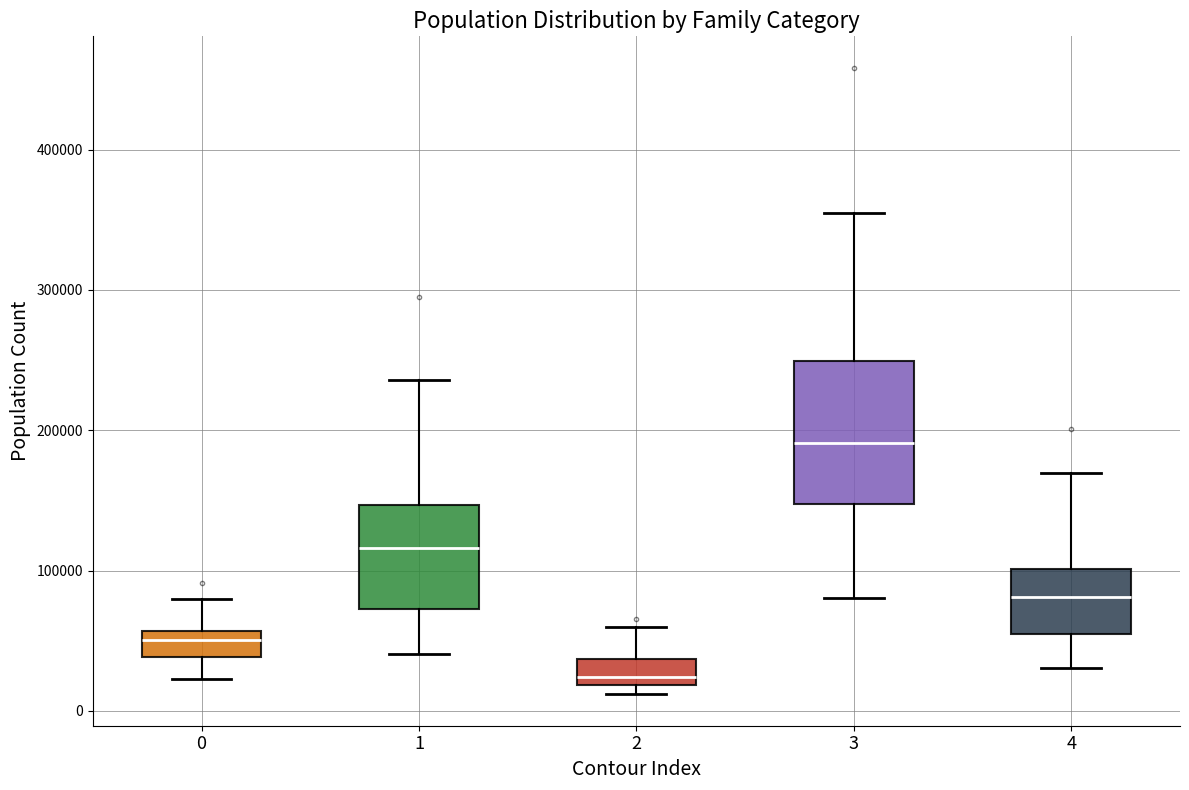

Where does the median line of the box at x = 1 sit on the y-axis? The values are not printed on the chart, so give them approximately, as read against the axis.

120000